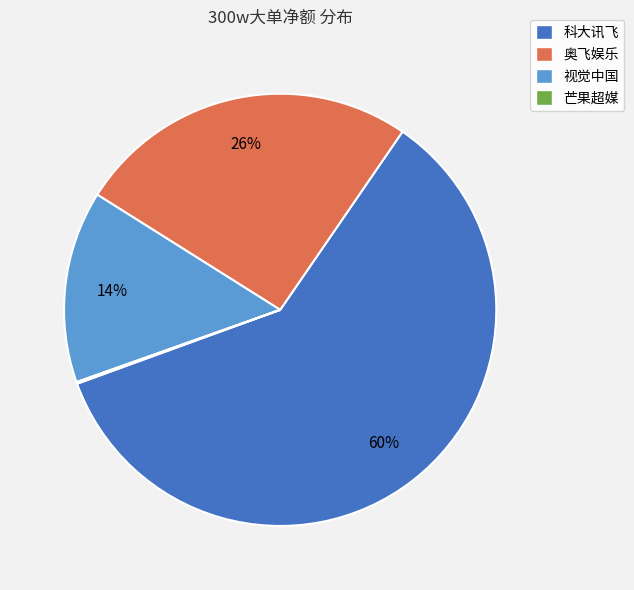

Is there a majority slice in this chart?

Yes